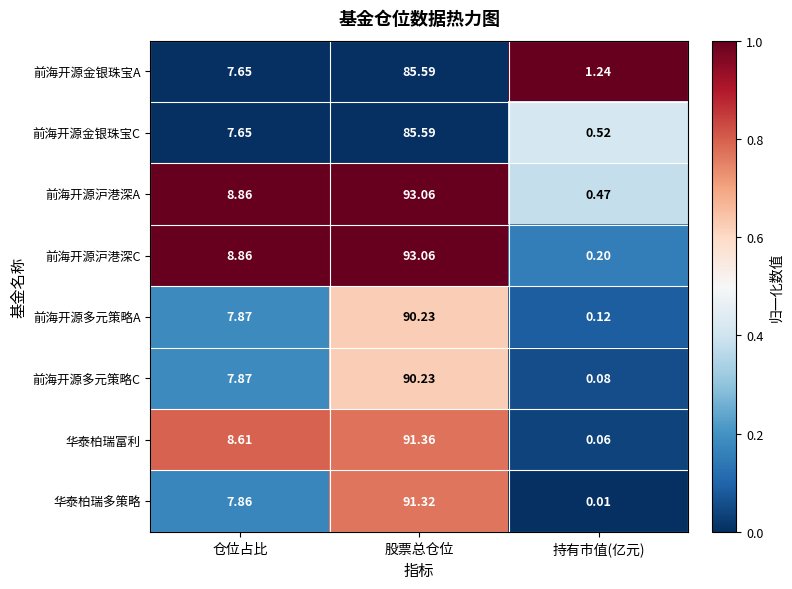

Rank the categories by 前海开源多元策略A value from highest to lowest.

股票总仓位, 仓位占比, 持有市值(亿元)